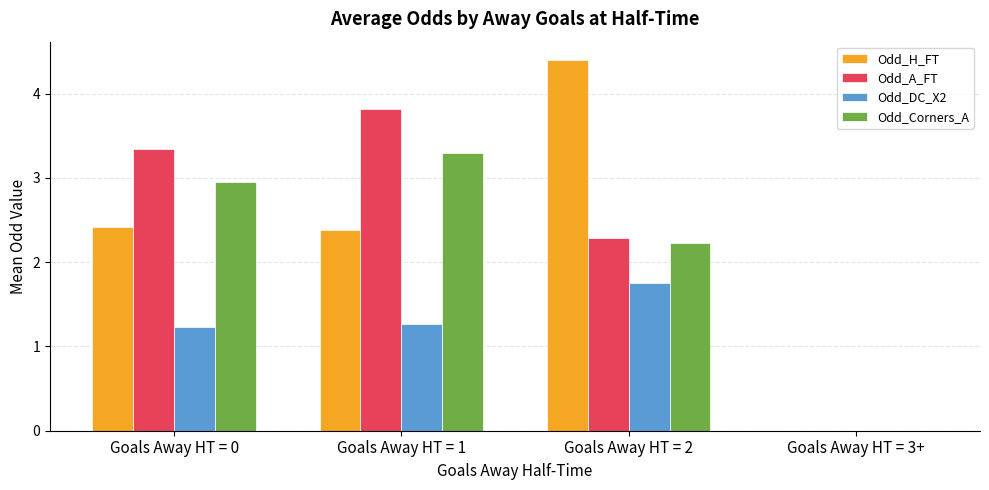

Where does the Odd_DC_X2 series first go above 1?

Goals Away HT = 0